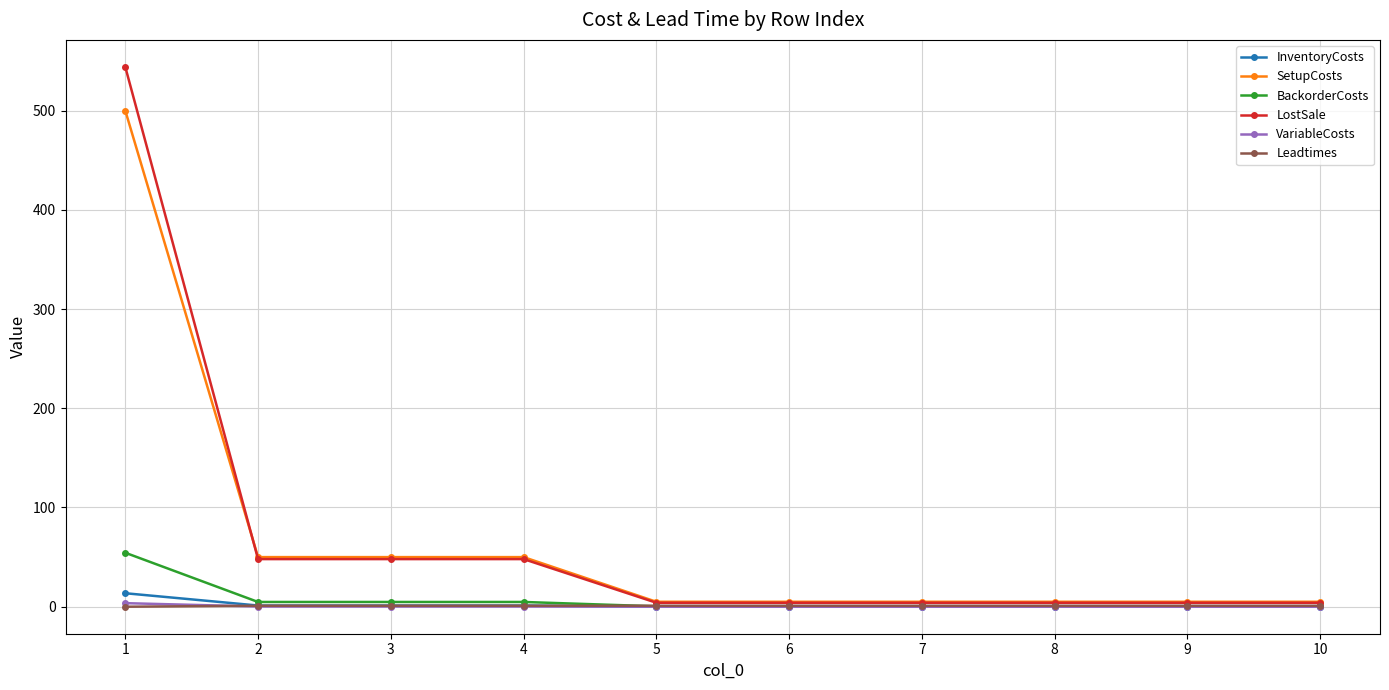

Between 1 and 7, which series saw the biggest shift?

LostSale